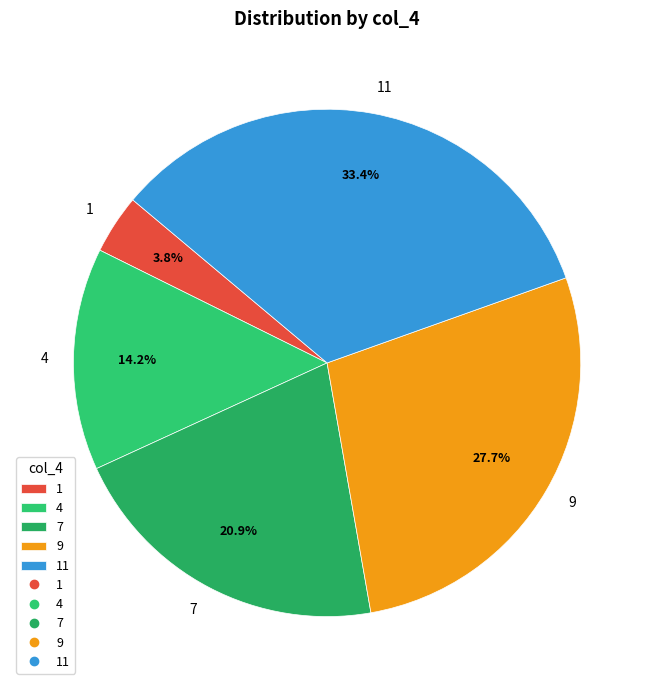

How many segments does this pie chart have?

5